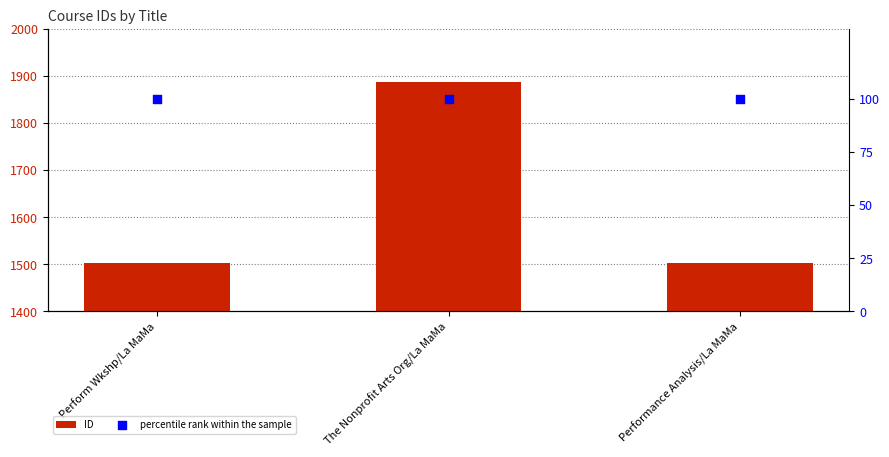

Which series reaches the maximum Y coordinate?

ID